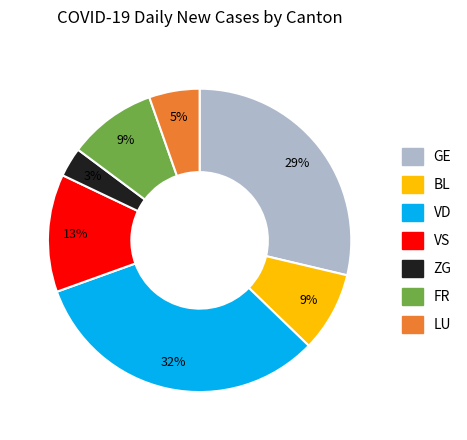

To the nearest percent, what is the average slice percentage?

14%